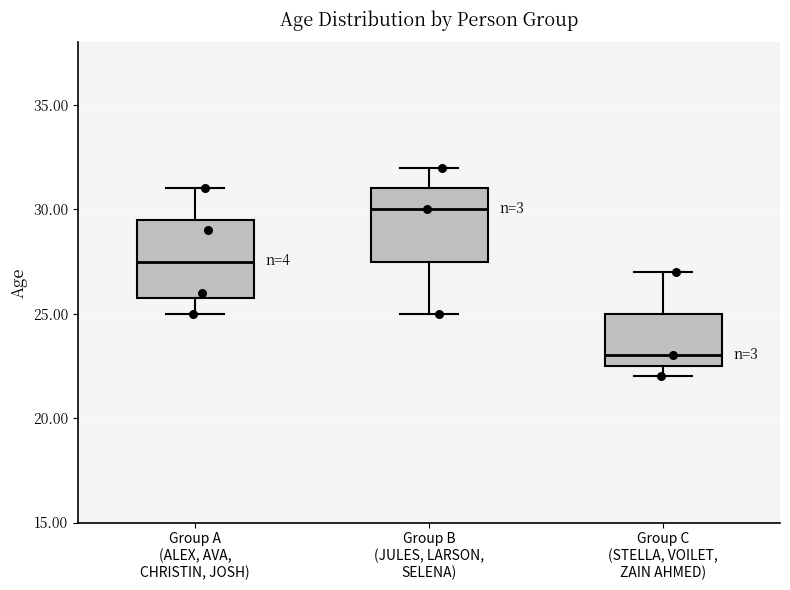

Where does the lower whisker of the box for Group B (JULES, LARSON, SELENA) end on the y-axis? The values are not printed on the chart, so give them approximately, as read against the axis.

25.0